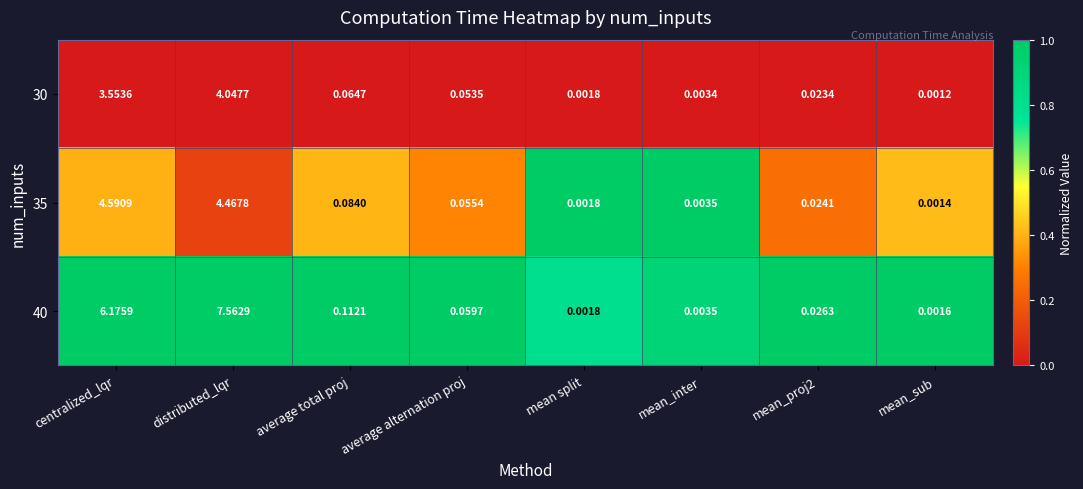

At which category does the chart reach its peak across all series?

distributed_lqr